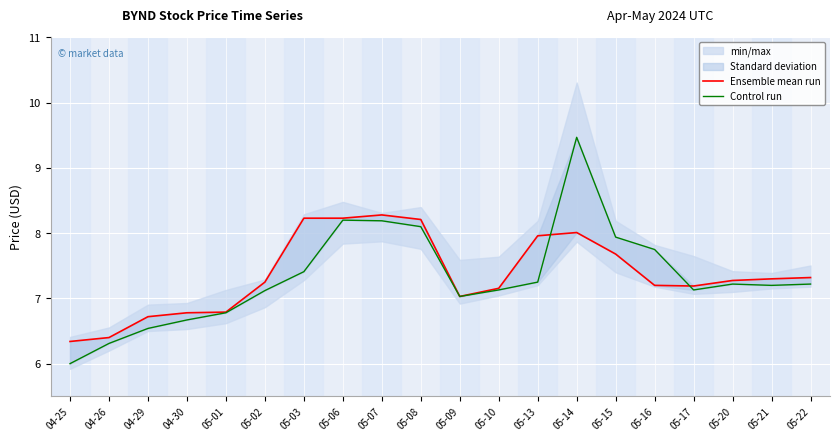

What is the lowest value of the Ensemble mean run series?

6.3